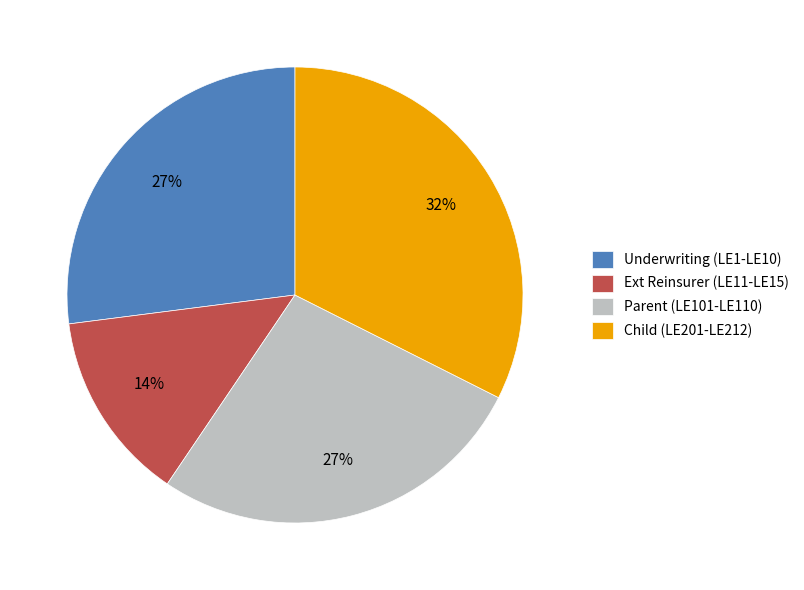

The Child (LE201-LE212) slice represents 20% of the pie. True or false?

False